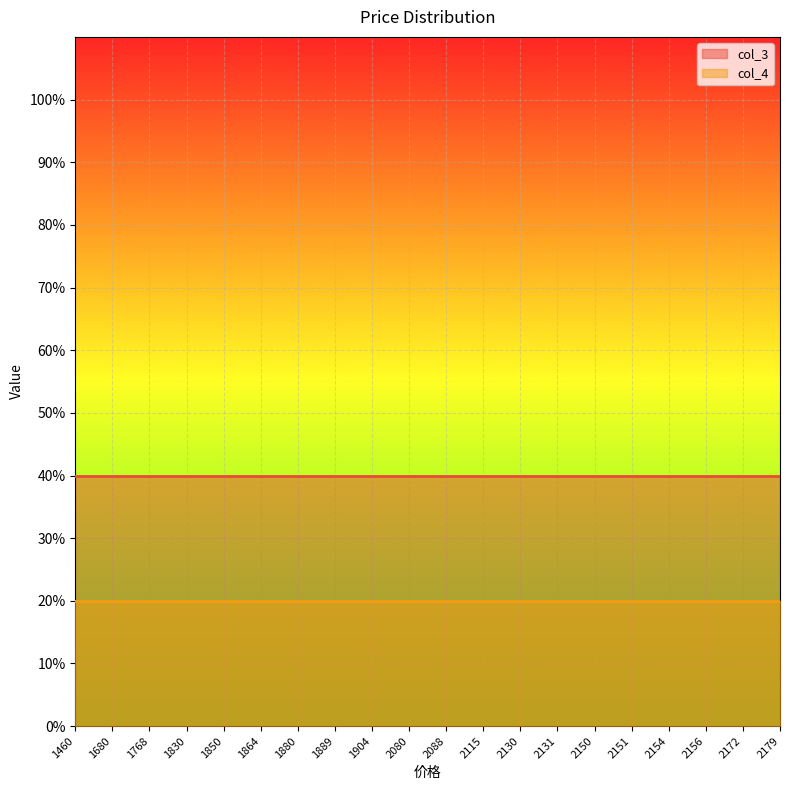

True or false: col_4 has more than 1 interior local peaks.

False